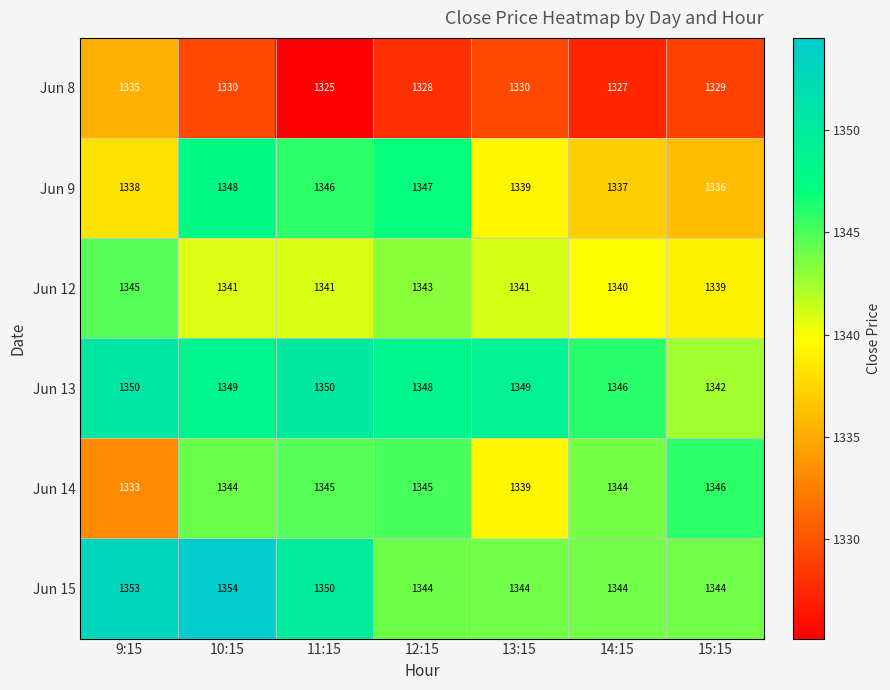

At how many categories does at least one series exceed 1328?

7